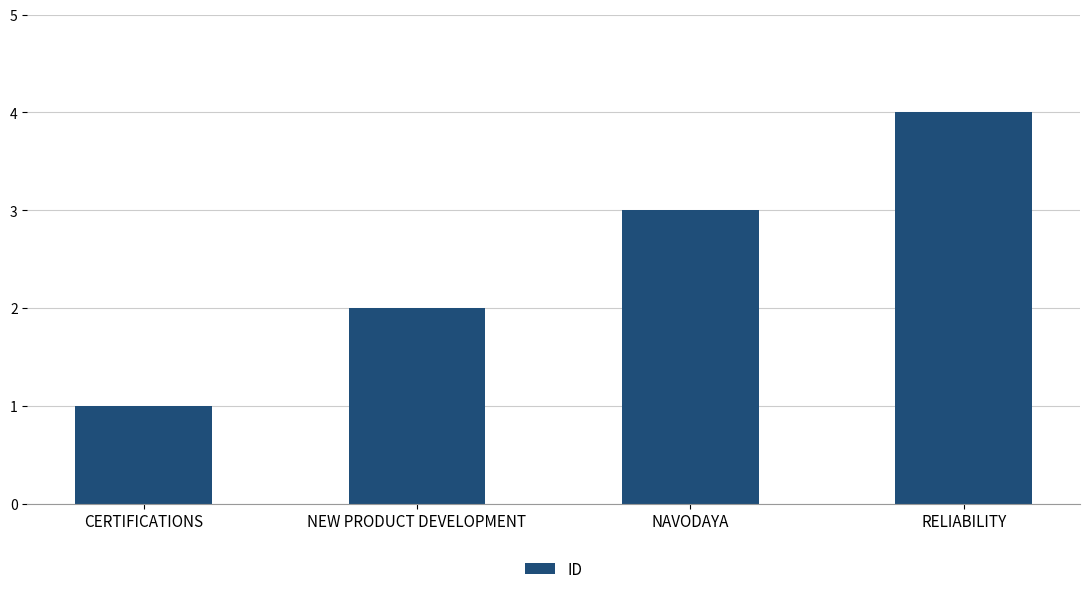

Where is the data nearest to the value 2?

NEW PRODUCT DEVELOPMENT